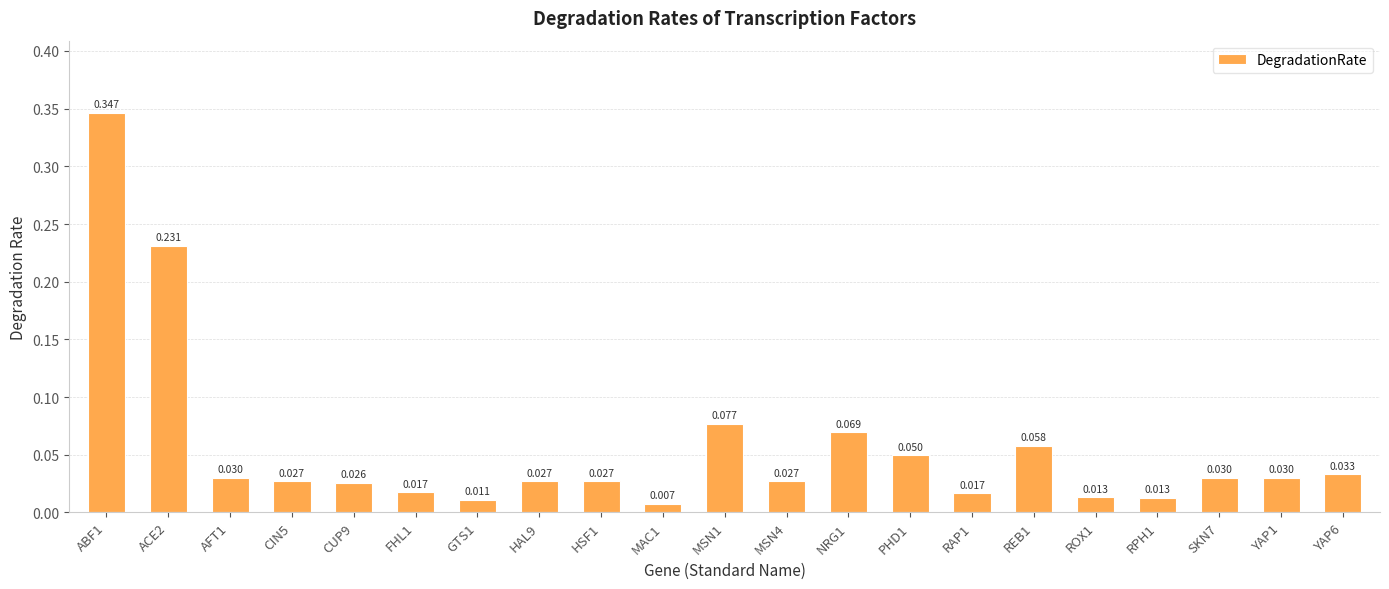

What is the label of the 7th bar from the left?

GTS1